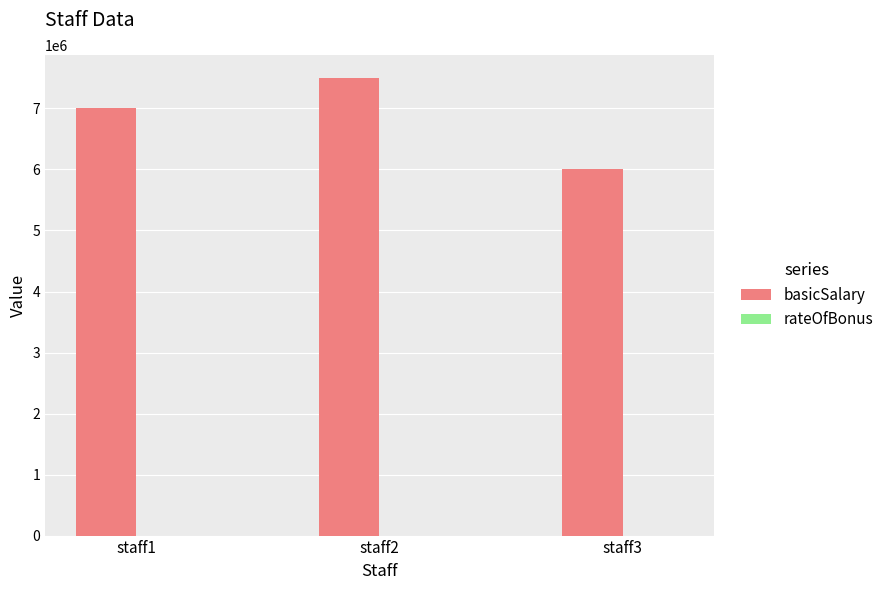

At which label does basicSalary reach its peak?

staff2